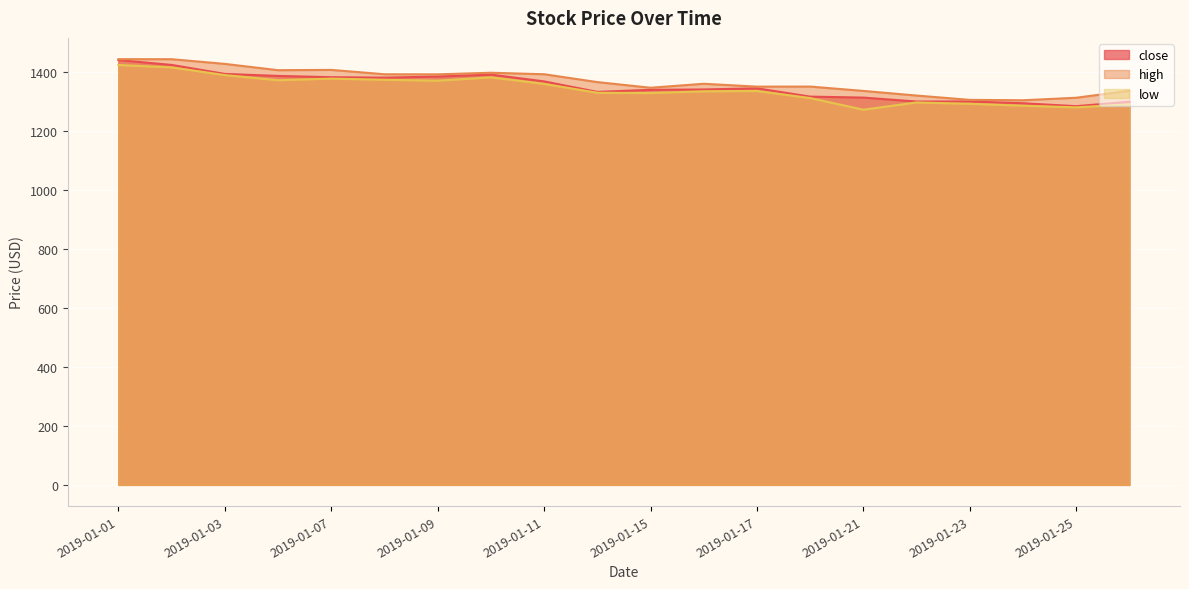

At which label does low reach its minimum?

2019-01-21